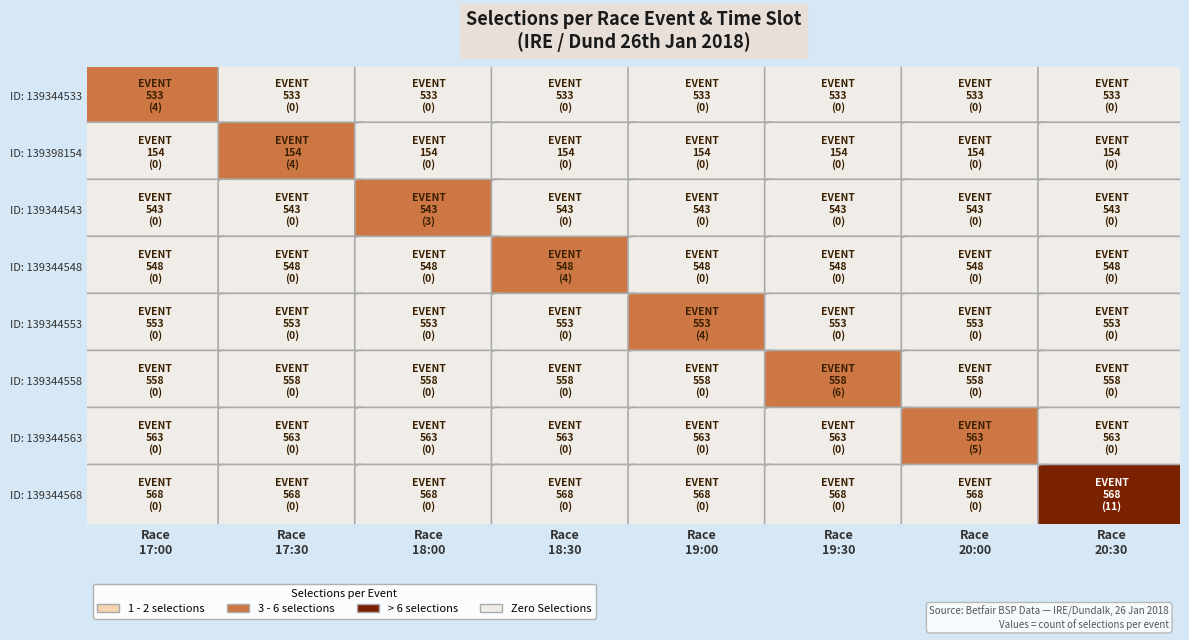

How many values in 139344533 are above zero?

1